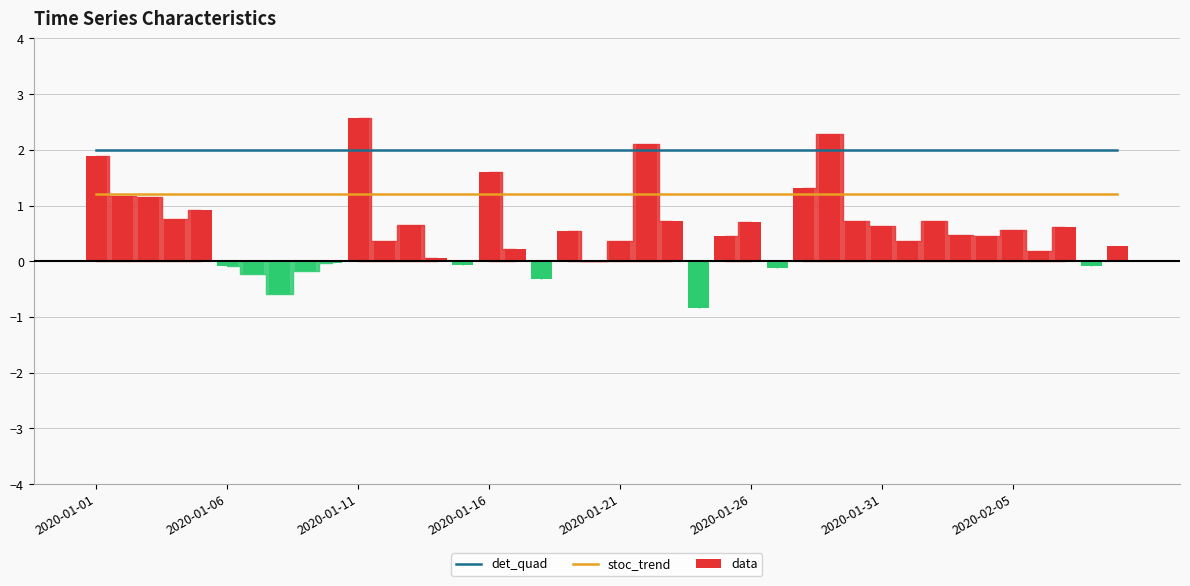

Is the value of stoc_trend at 22 greater than the value of det_quad at 39?

No